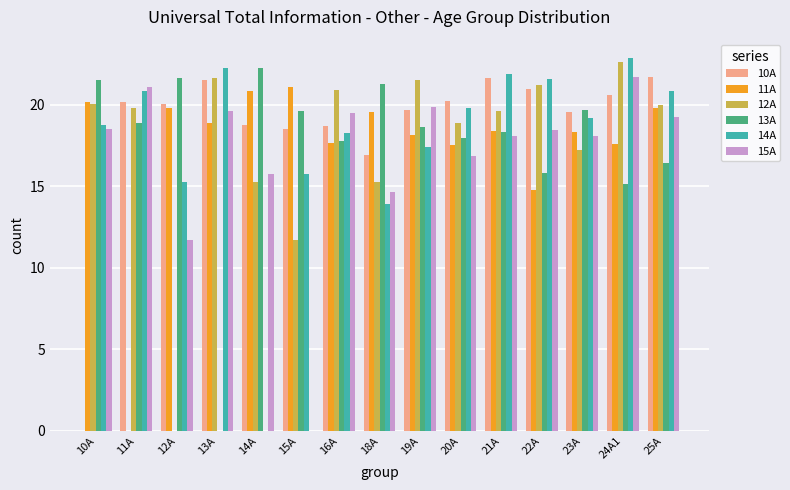

What are all the series names shown in the legend?

10A, 11A, 12A, 13A, 14A, 15A